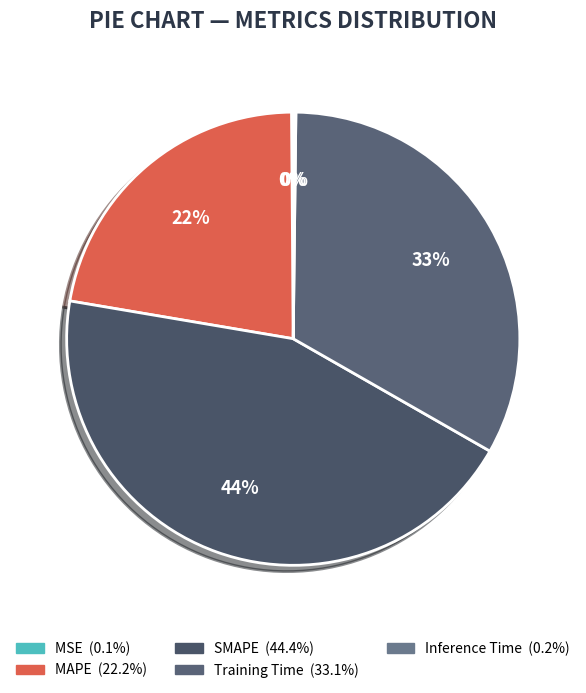

Is it true that Inference Time is 1% of the pie?

False